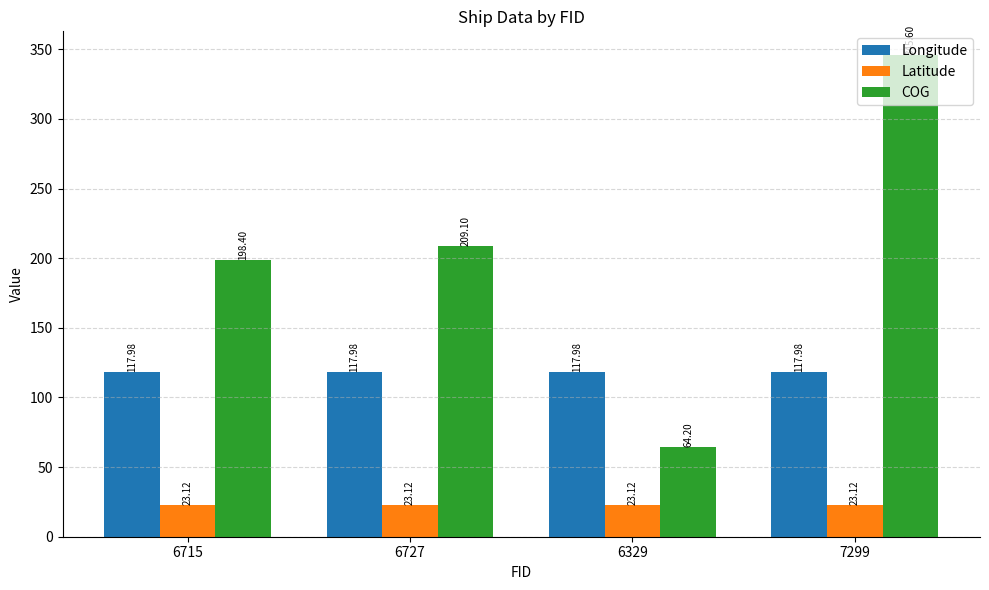

How many bars are there in total?

12